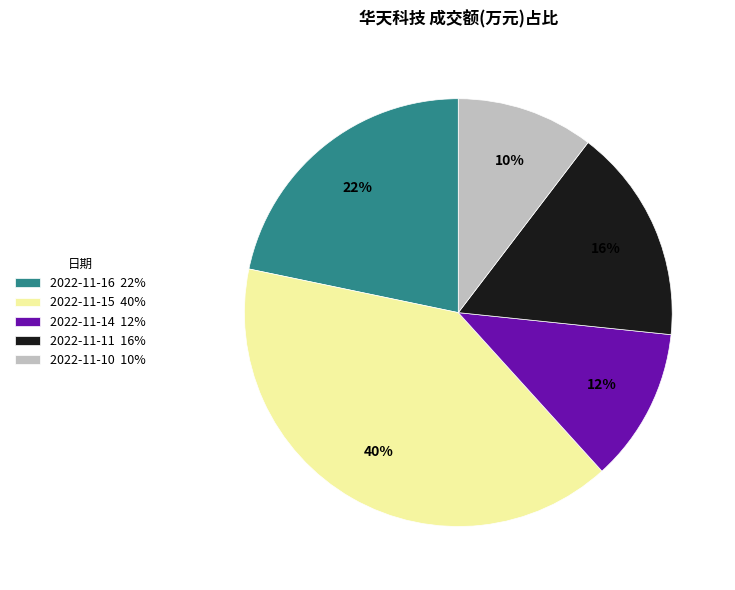

To the nearest percent, what is the difference between the largest and smallest slice percentages?

30%